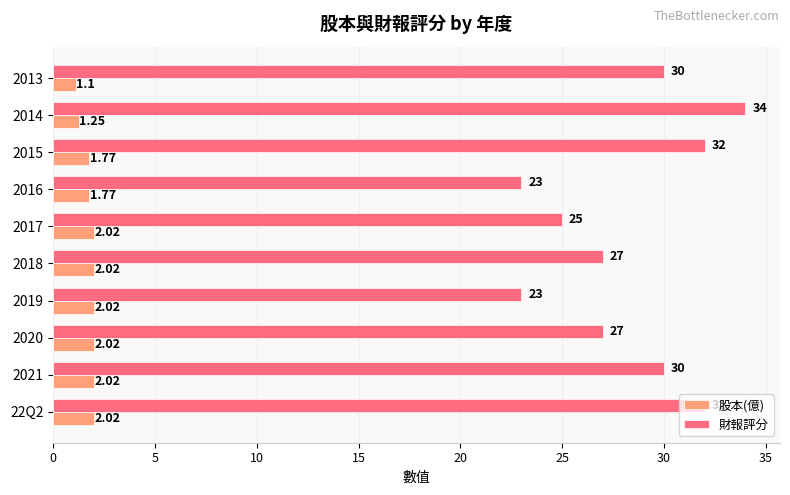

Rank the series by their maximum value, from highest to lowest.

財報評分, 股本(億)